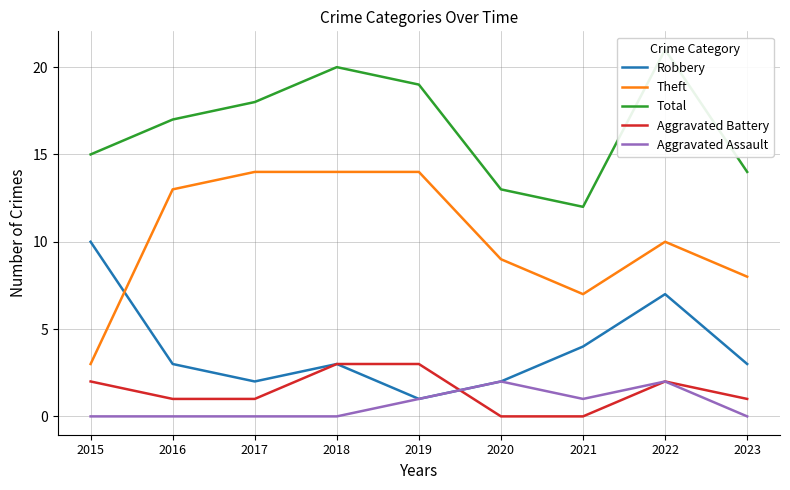

Is this an area chart (filled region under the line)?

No